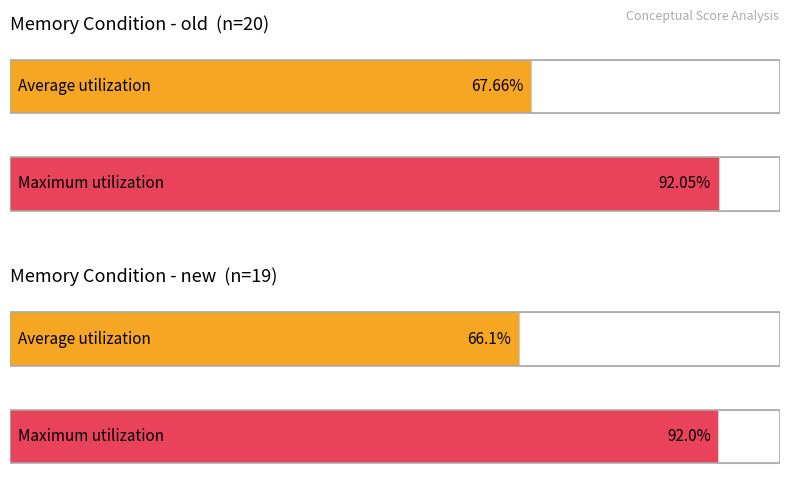

Is it true that Maximum utilization equals 26.5 at new?

False